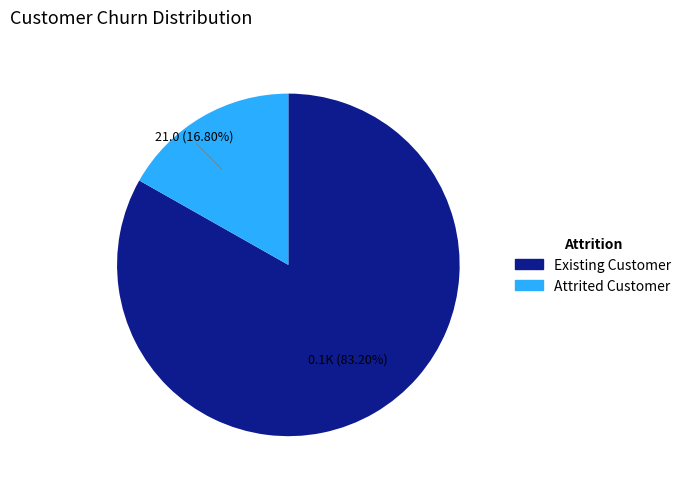

Is there any slice that represents more than half of the pie?

Yes